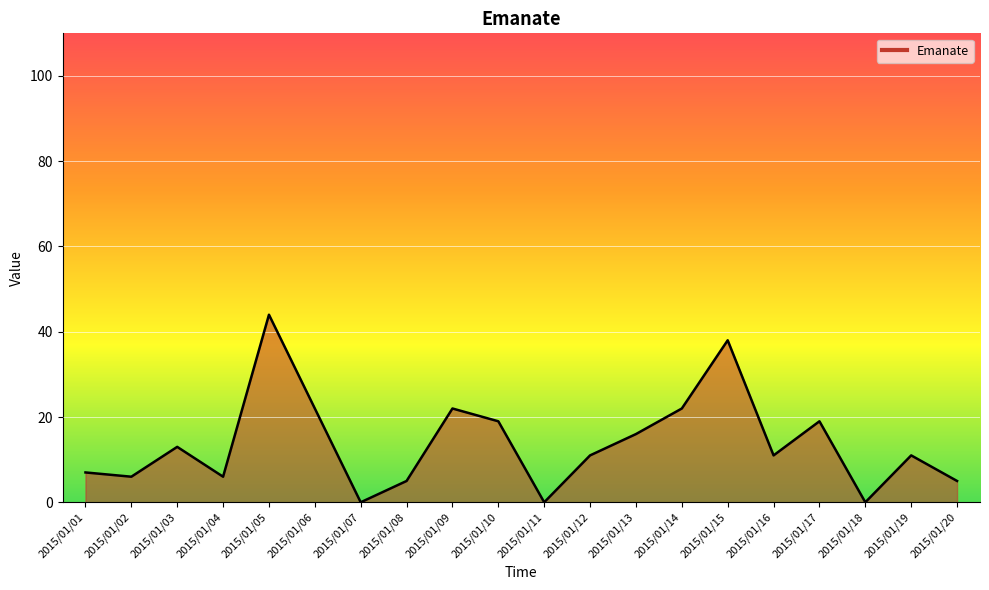

What is the difference between the maximum and minimum values?

44